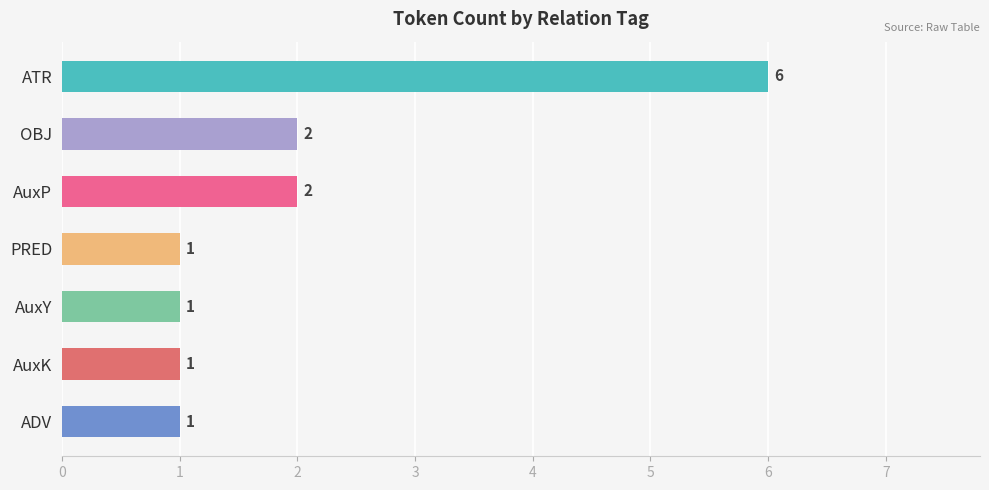

What is the maximum value shown in the chart?

6